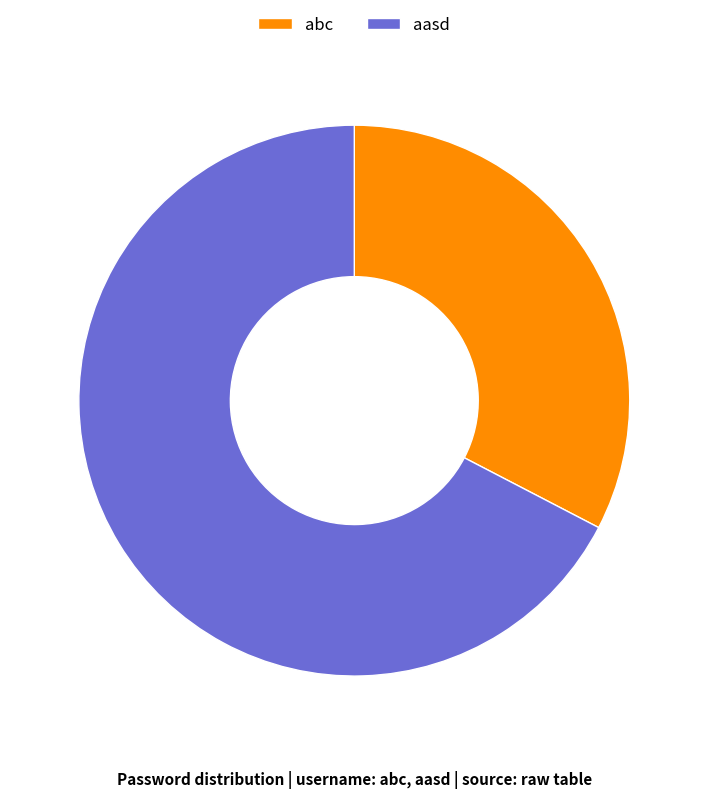

Does any single category account for the majority?

Yes